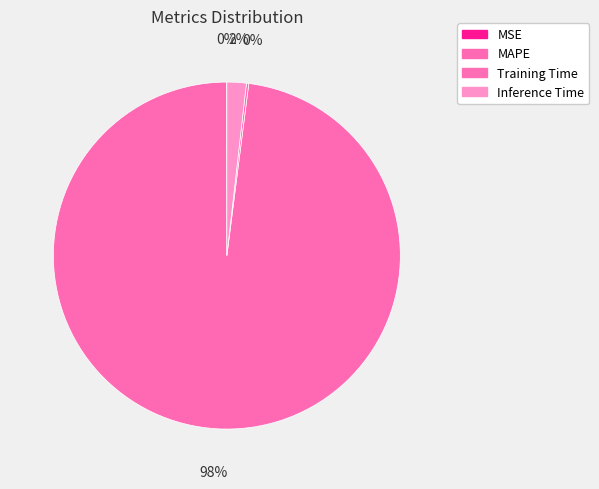

Rank the categories by value from lowest to highest.

MSE, Training Time, Inference Time, MAPE